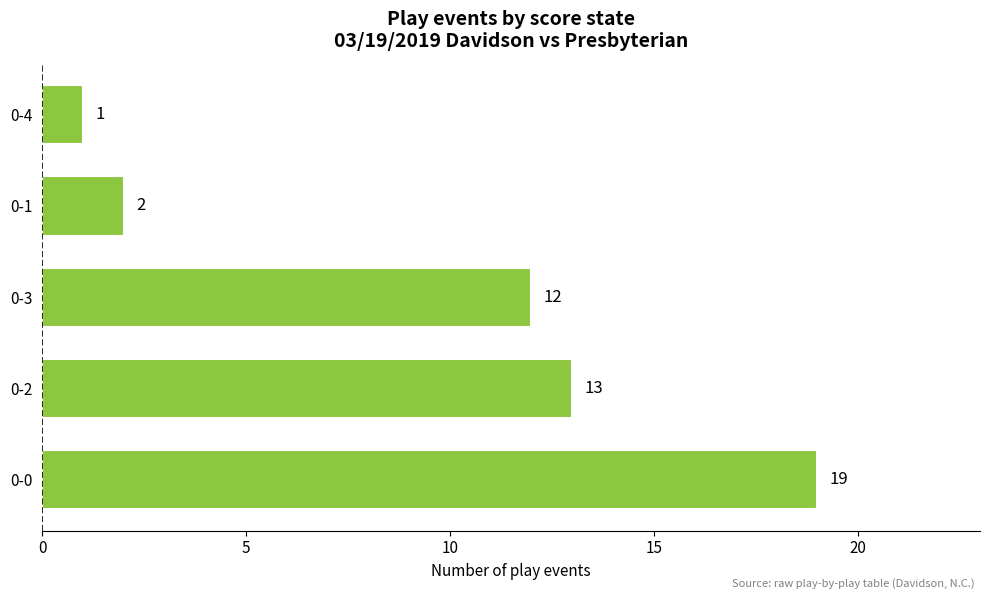

Which has a higher value, 0-0 or 0-2?

0-0